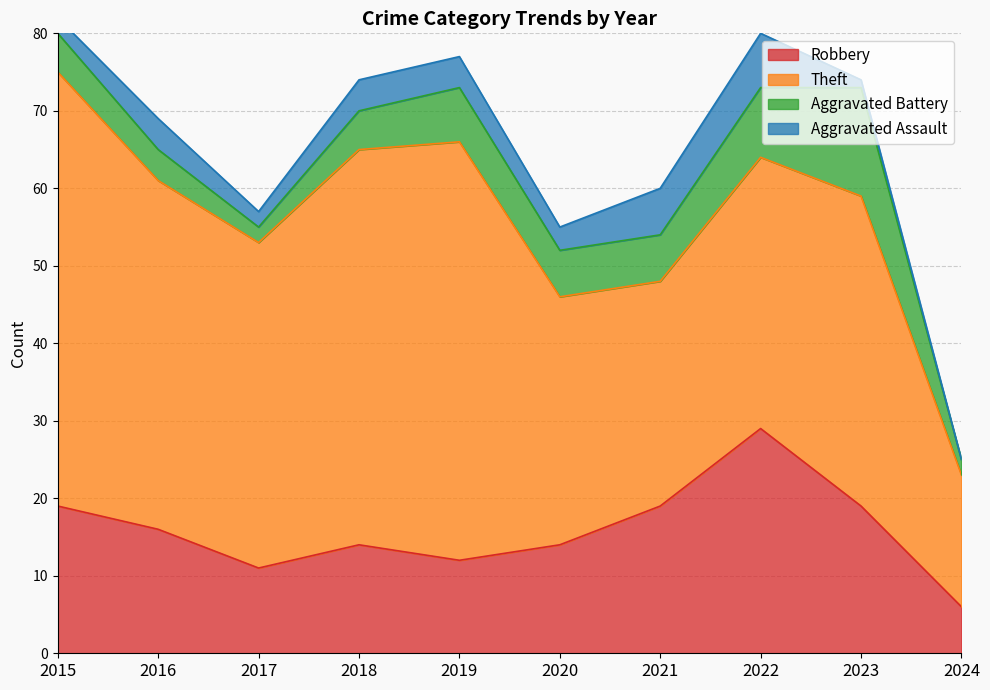

Where is the first local maximum for Aggravated Battery?

2019